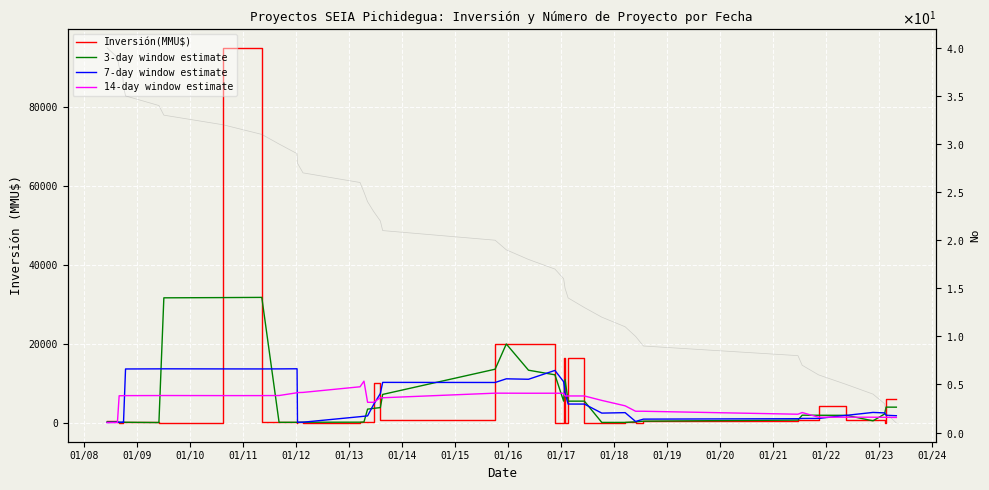

What is the sum of all Inversión(MMU$) values?

223288.0